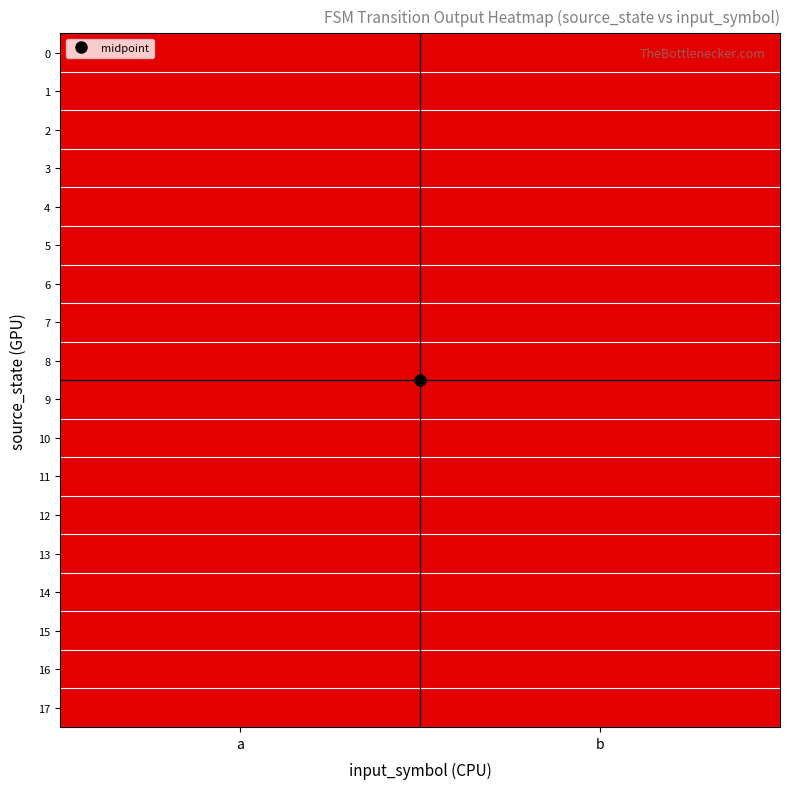

At which category is the sum across all series the highest?

a